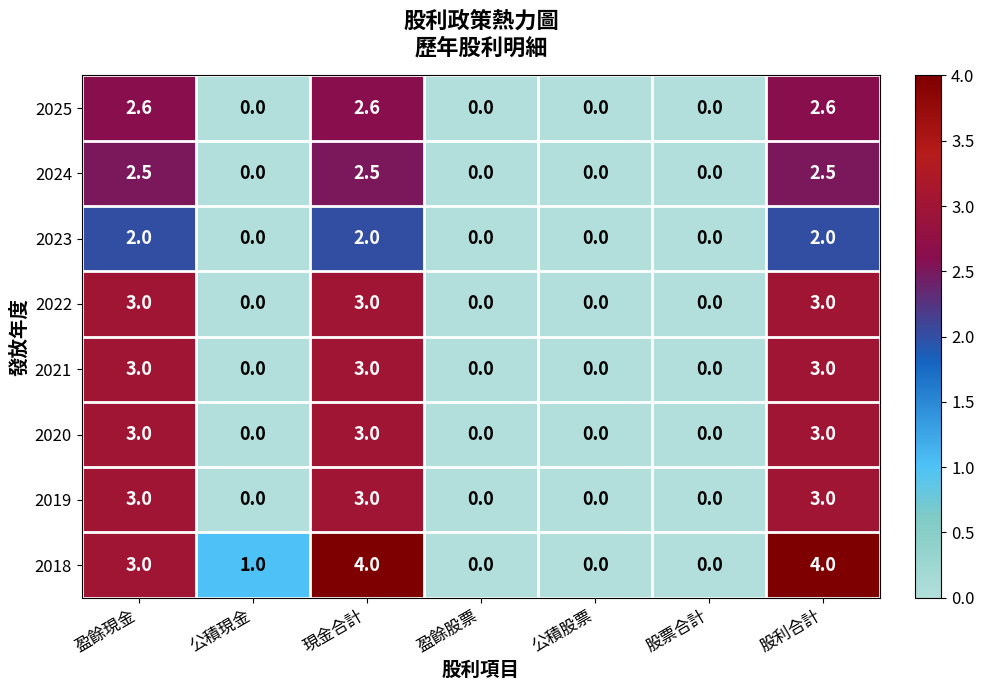

True or false: 2020 has a value of 0.0 at 公積現金.

True